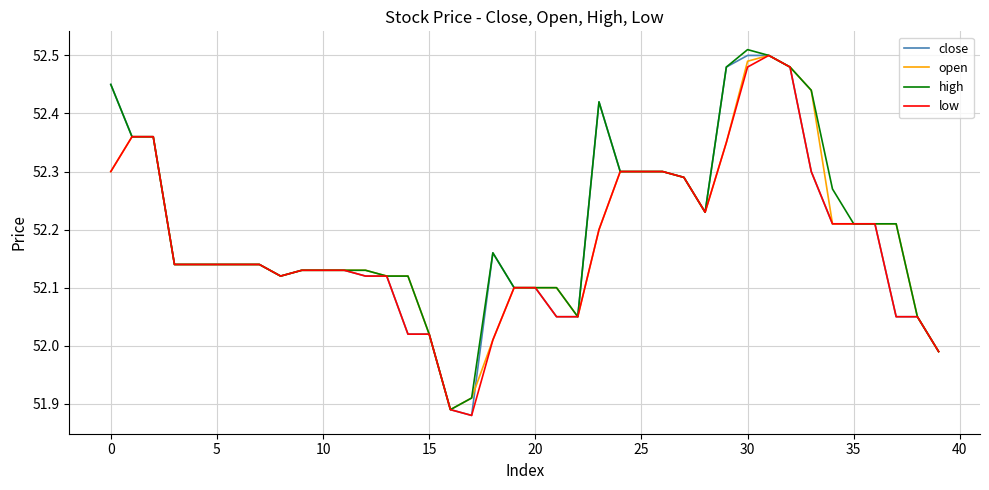

Where does the open series first go above 52?

0